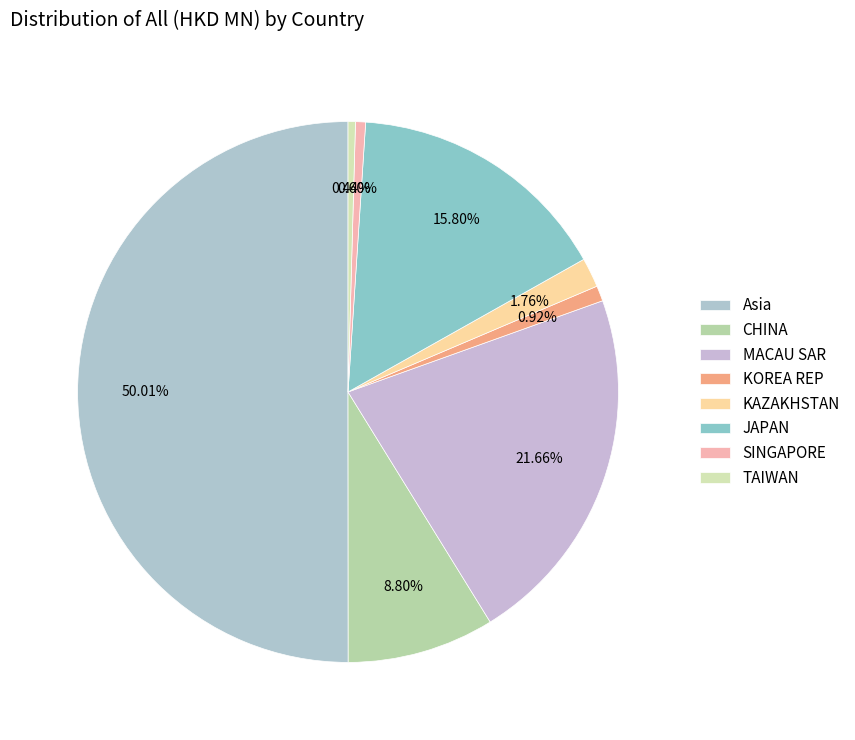

Which slice is the largest?

Asia